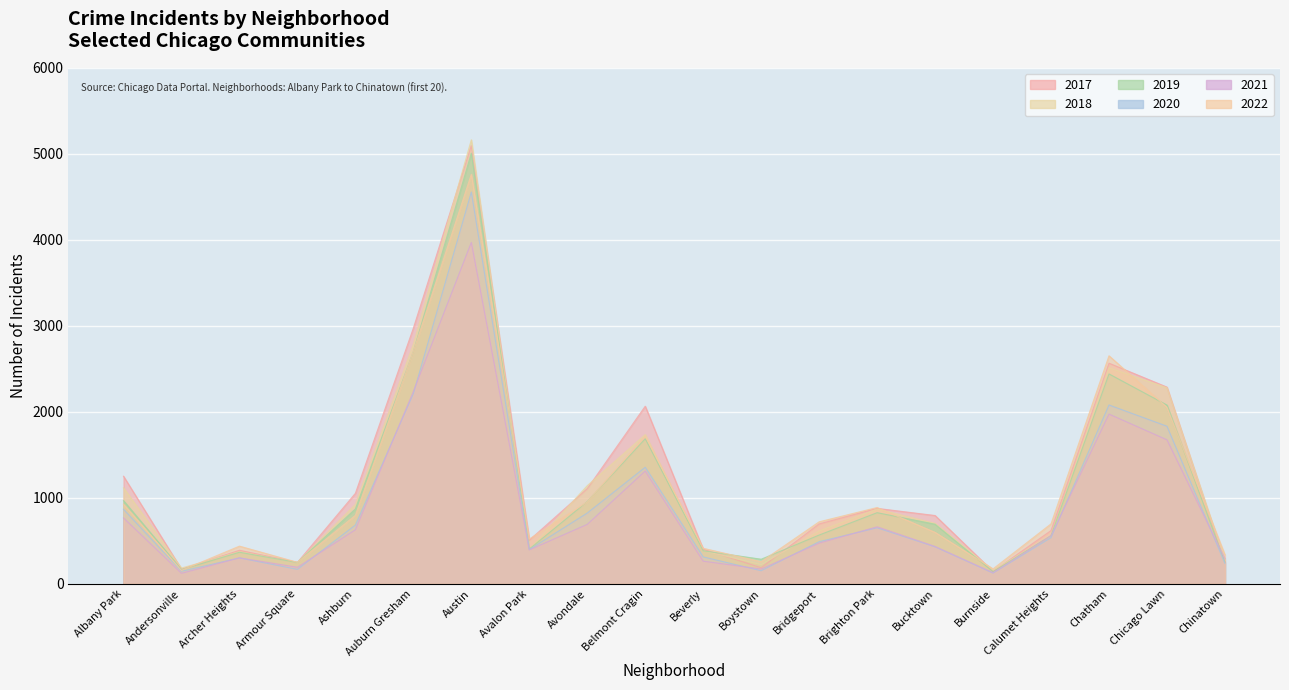

True or false: 2020 and 2019 cross at least once.

False